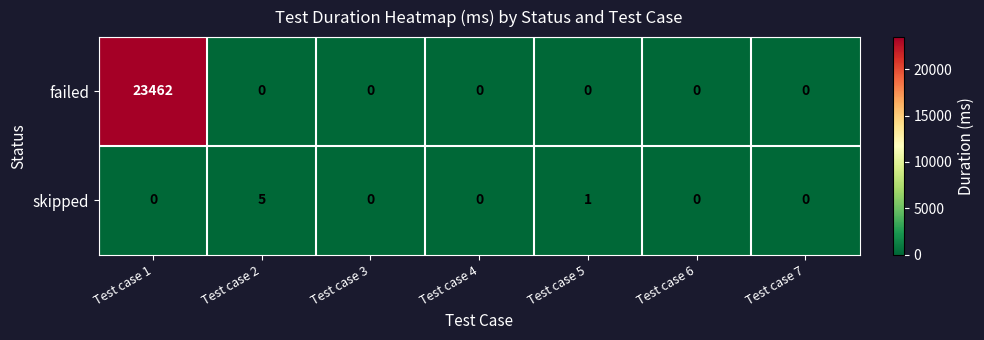

At how many categories does at least one series exceed 21314?

1